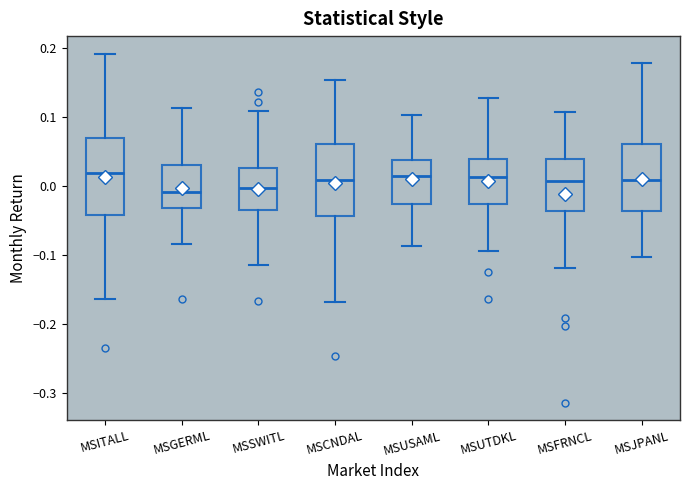

Where is the upper edge of the box for MSGERML on the y-axis? The values are not printed on the chart, so give them approximately, as read against the axis.

0.03